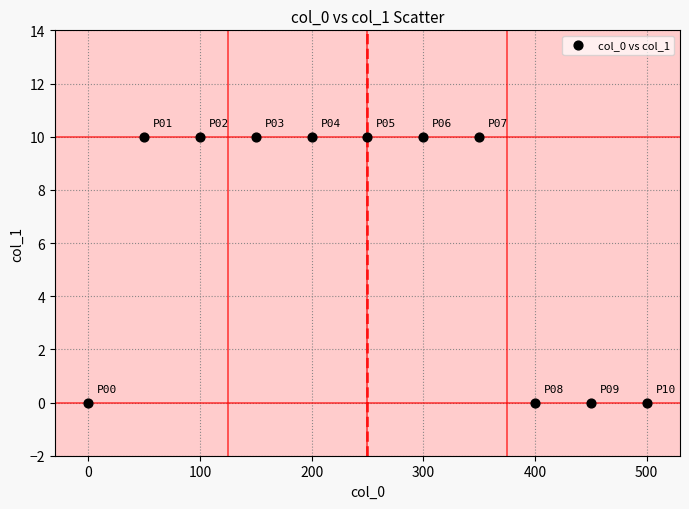

What is the range of Y values (max minus min)?

10